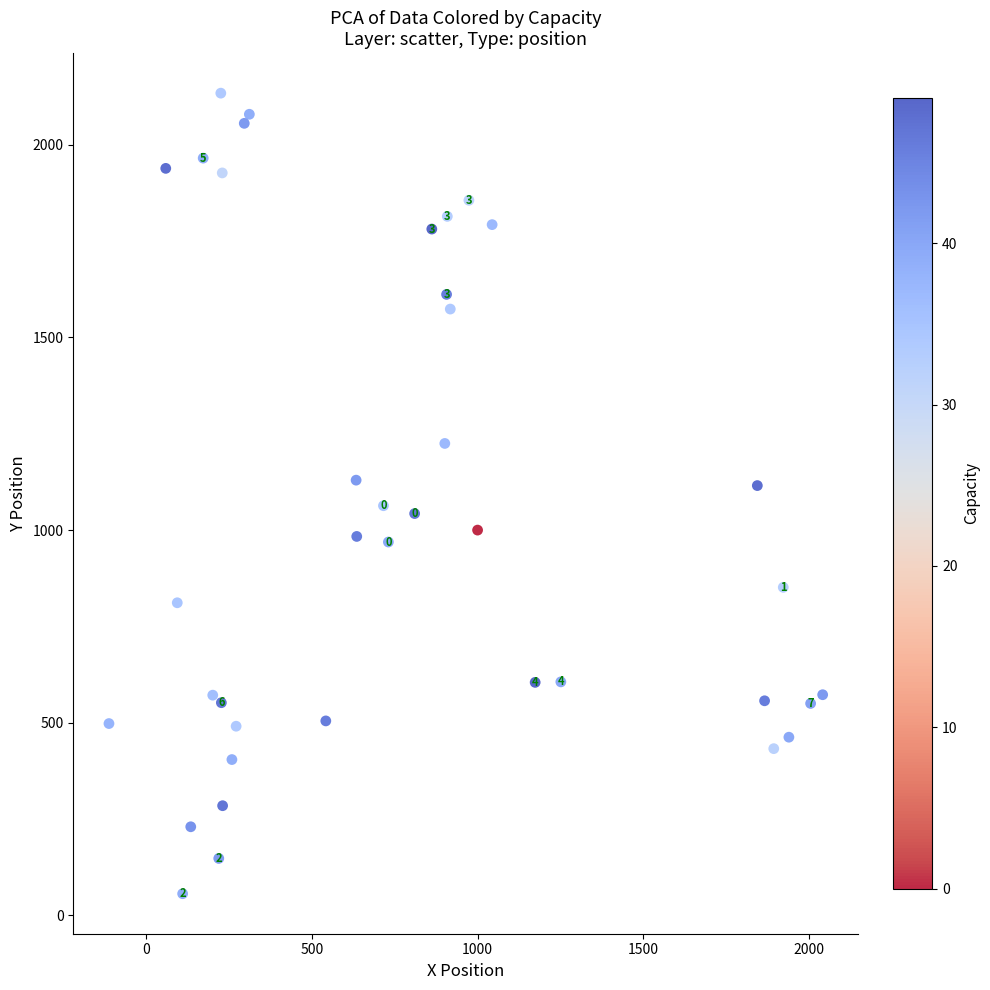

What is the range of X values (max minus min)?

2154.2